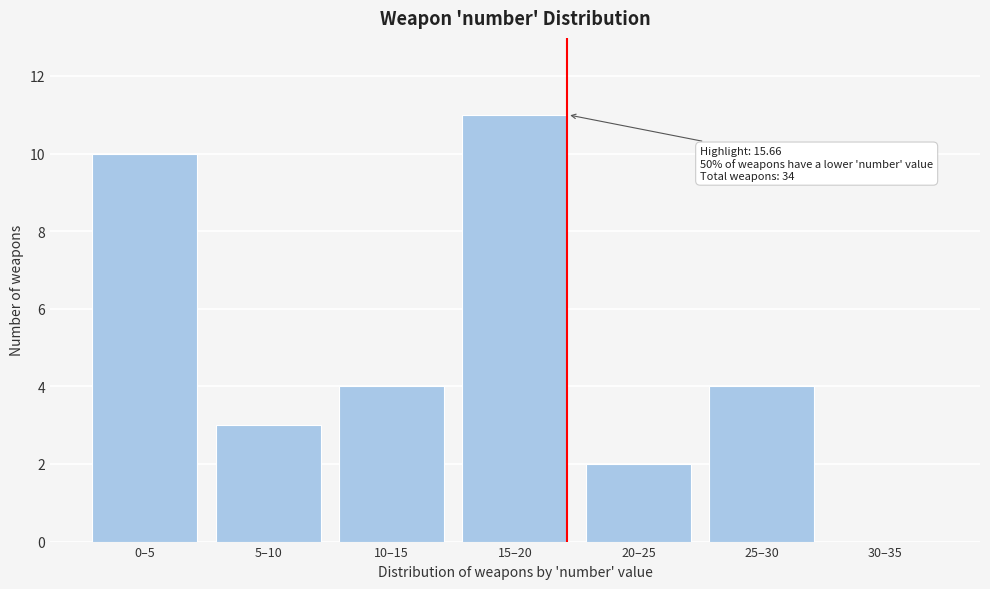

Reading left to right, transcribe all the data shown in this chart.

0–5=10	5–10=3	10–15=4	15–20=11	20–25=2	25–30=4	30–35=0